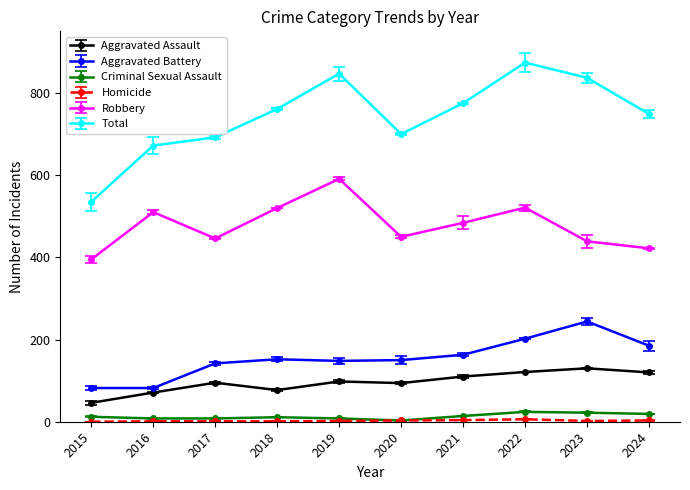

Which has a higher value, 2021 or 2020?

2021